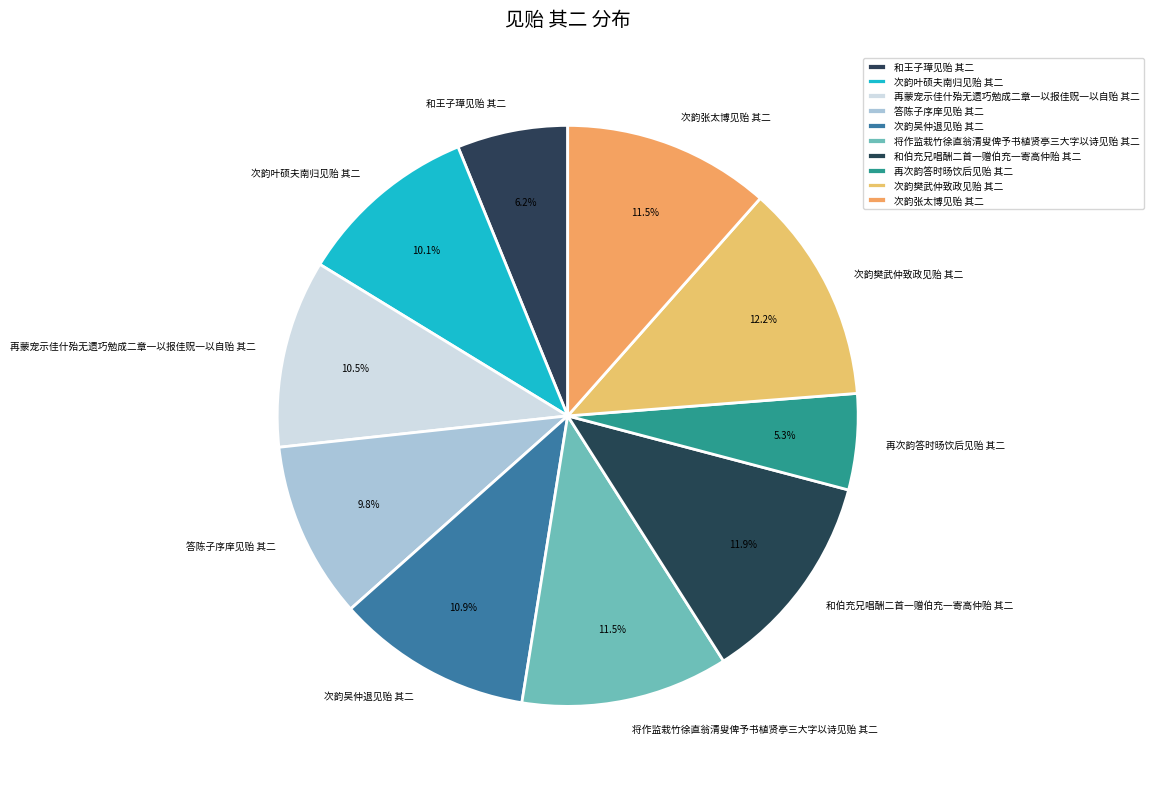

Does any single category account for the majority?

No